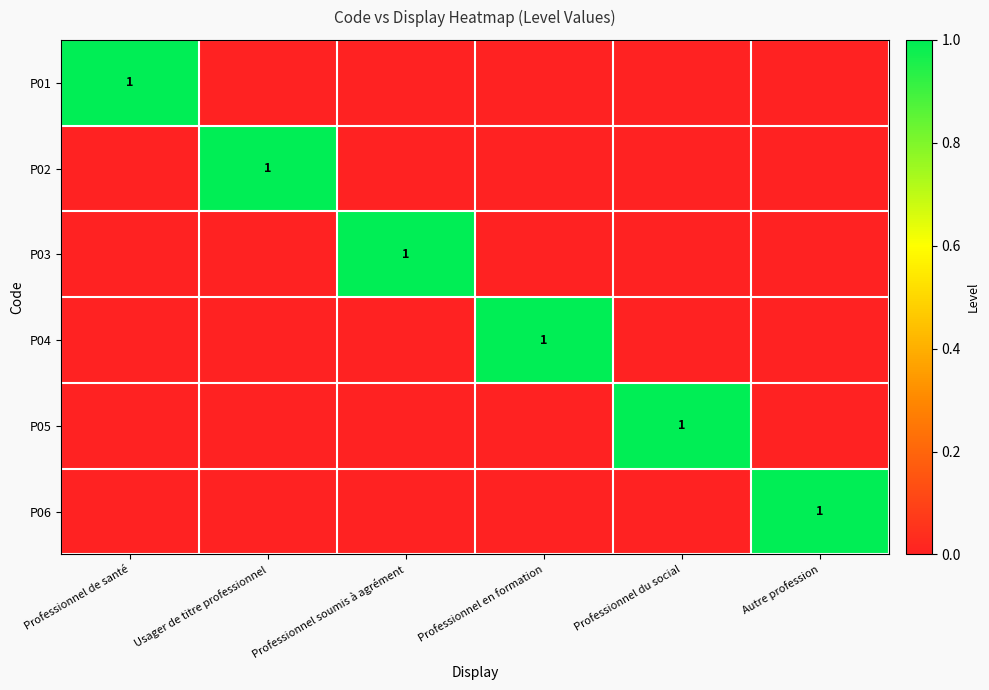

Which category has the lowest value in the P06 series?

Professionnel de santé